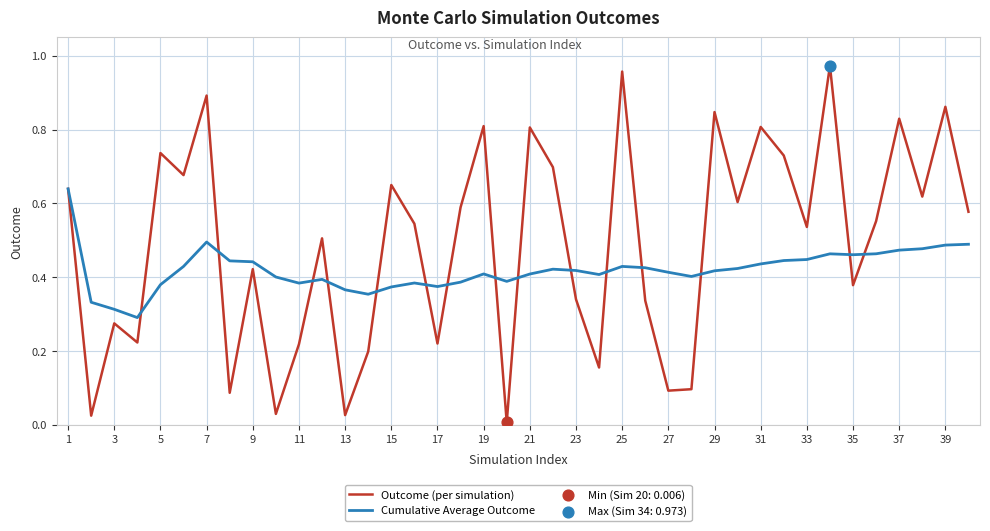

Rank the series by their average value, from highest to lowest.

Outcome (per simulation), Cumulative Average Outcome